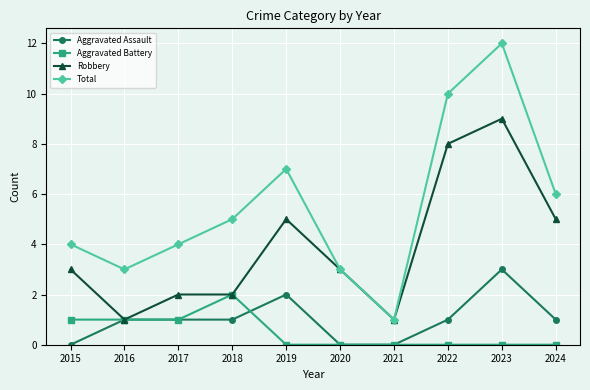

Reading left to right, extract all data points from this chart.

Aggravated Assault: 0	1	1	1	2	0	0	1	3	1
Aggravated Battery: 1	1	1	2	0	0	0	0	0	0
Robbery: 3	1	2	2	5	3	1	8	9	5
Total: 4	3	4	5	7	3	1	10	12	6